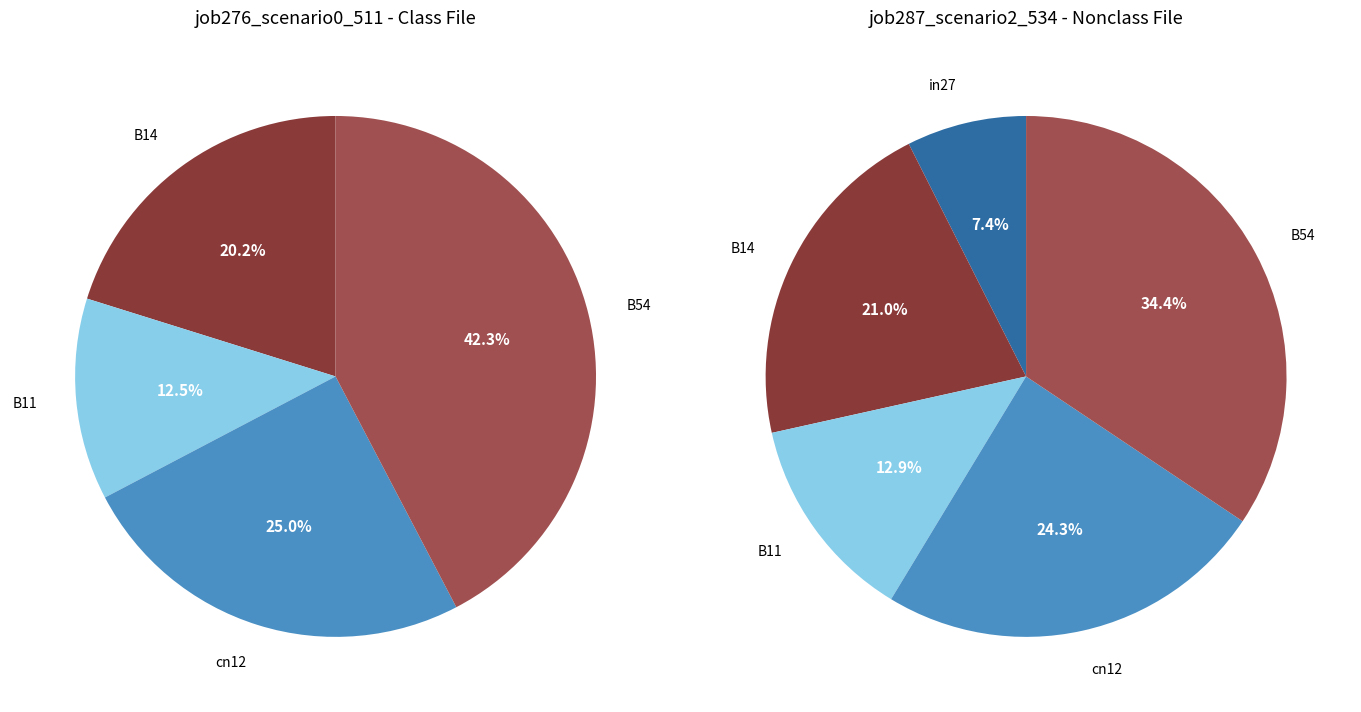

True or false: B54 accounts for 50% of the total.

False